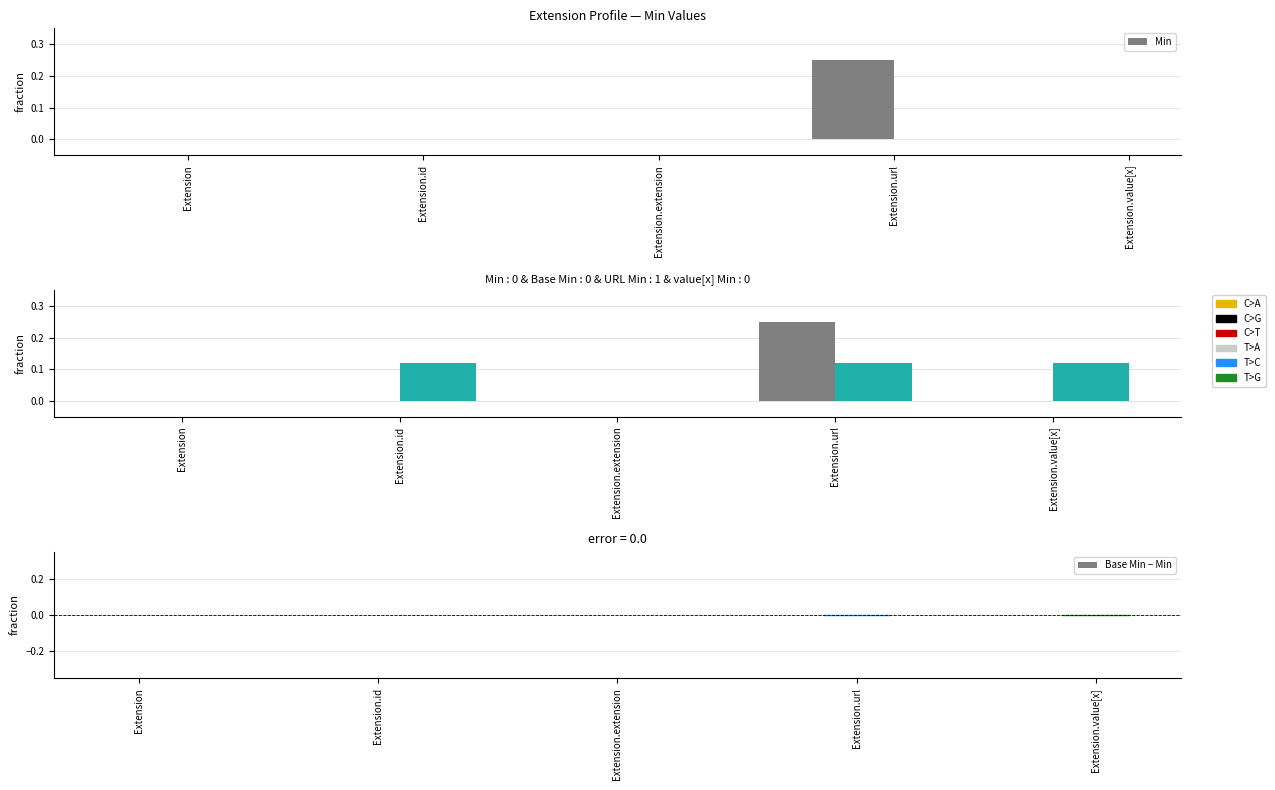

The Min series shows 0.1 at Extension. True or false?

False